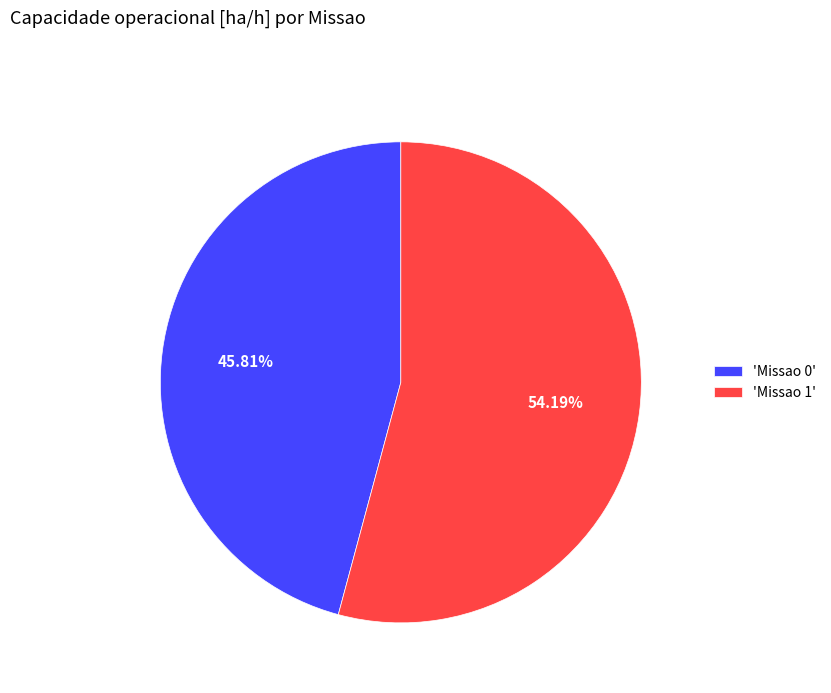

Between 'Missao 0' and 'Missao 1', which is larger?

'Missao 1'